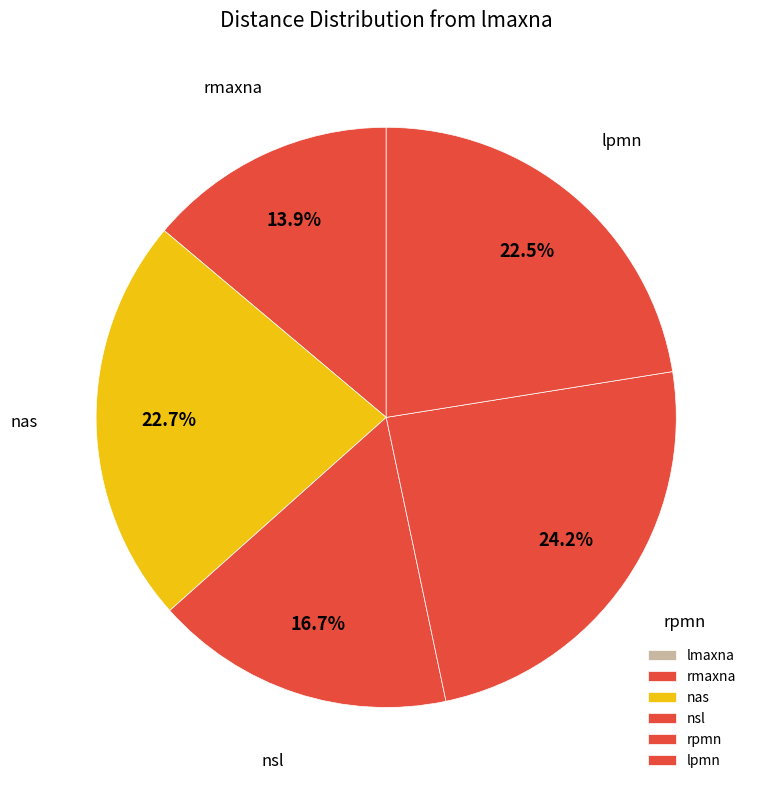

How many segments does this pie chart have?

6